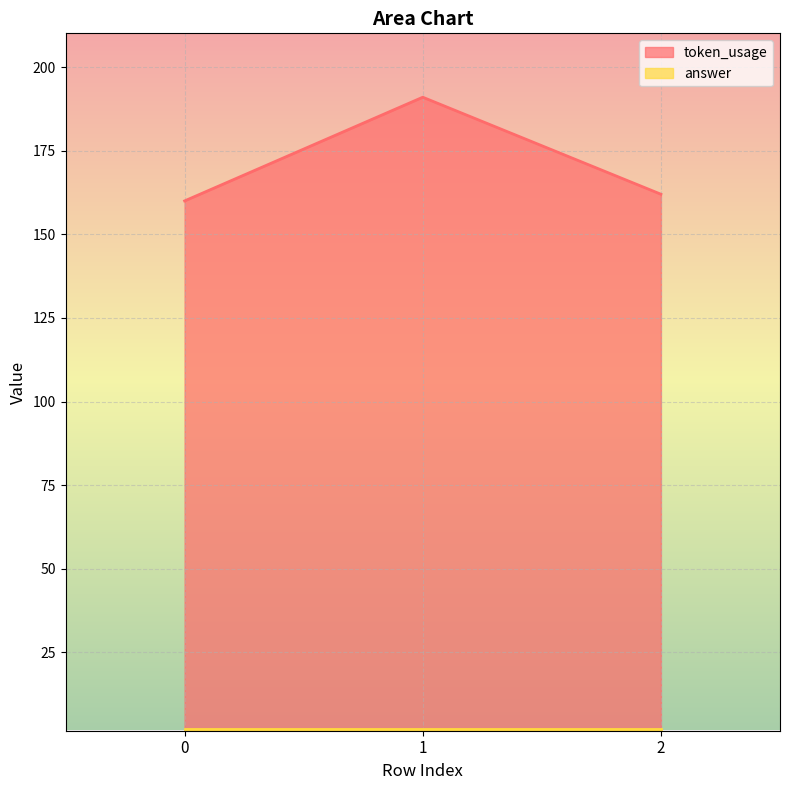

True or false: the data shows 278 at 1.

False